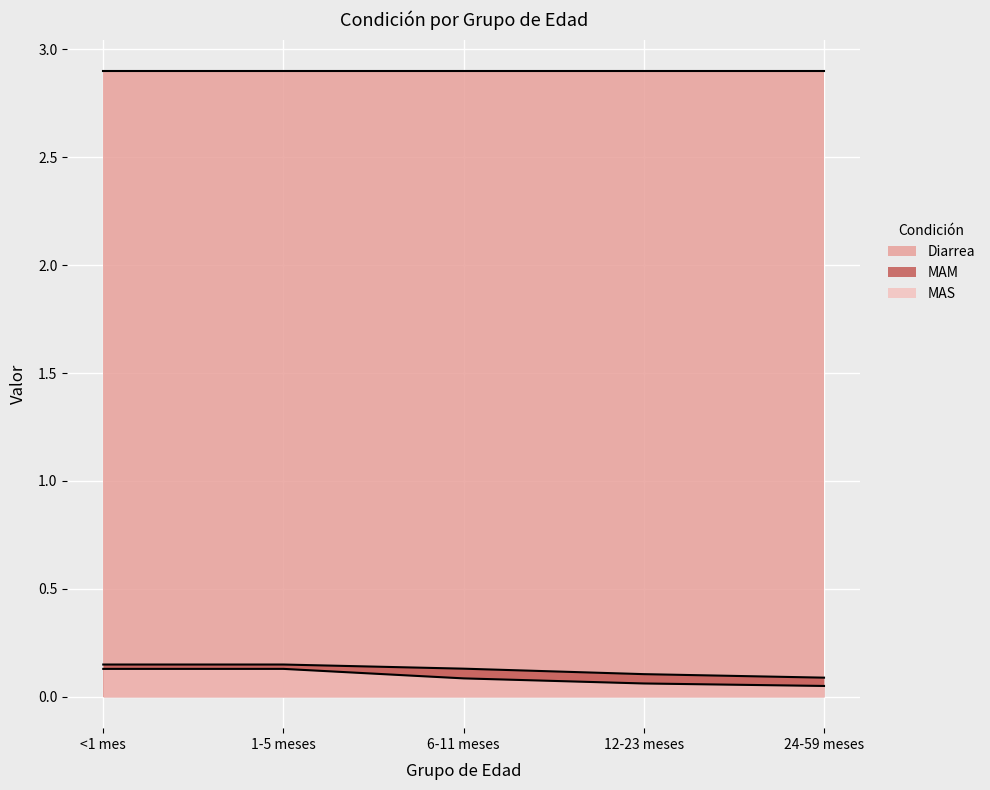

What is the total value across all series at 6-11 meses?

3.1